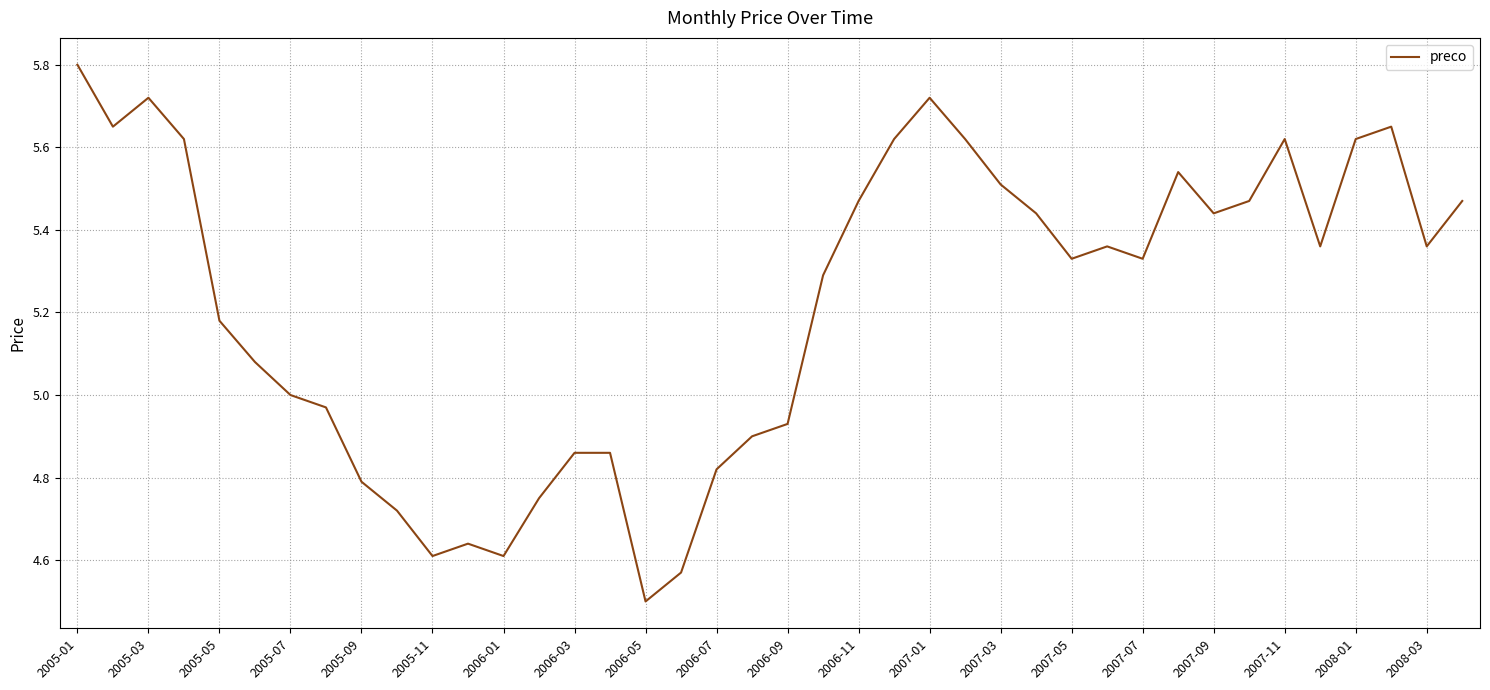

What is the difference between the maximum and minimum values?

1.3